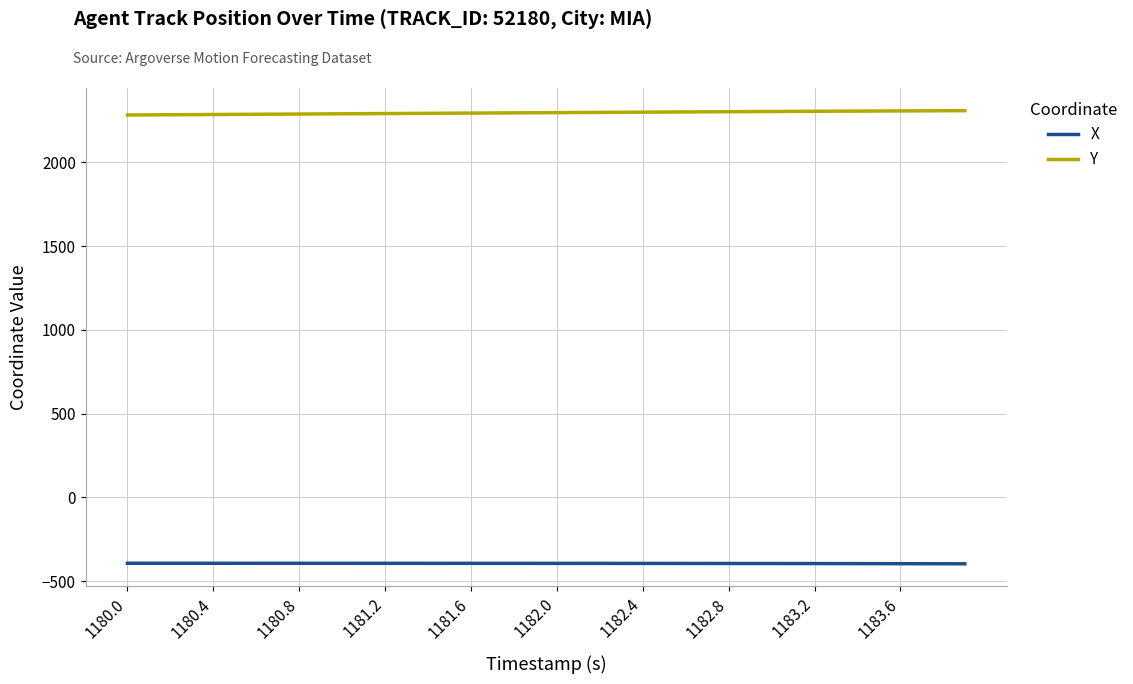

What is the greatest value displayed?

2308.9